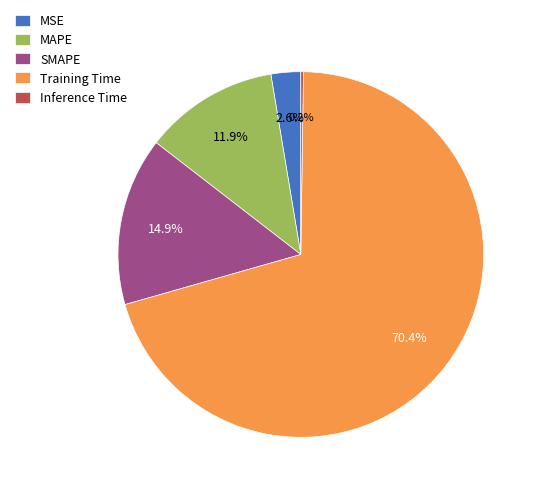

Does SMAPE account for over 50% of the chart?

No